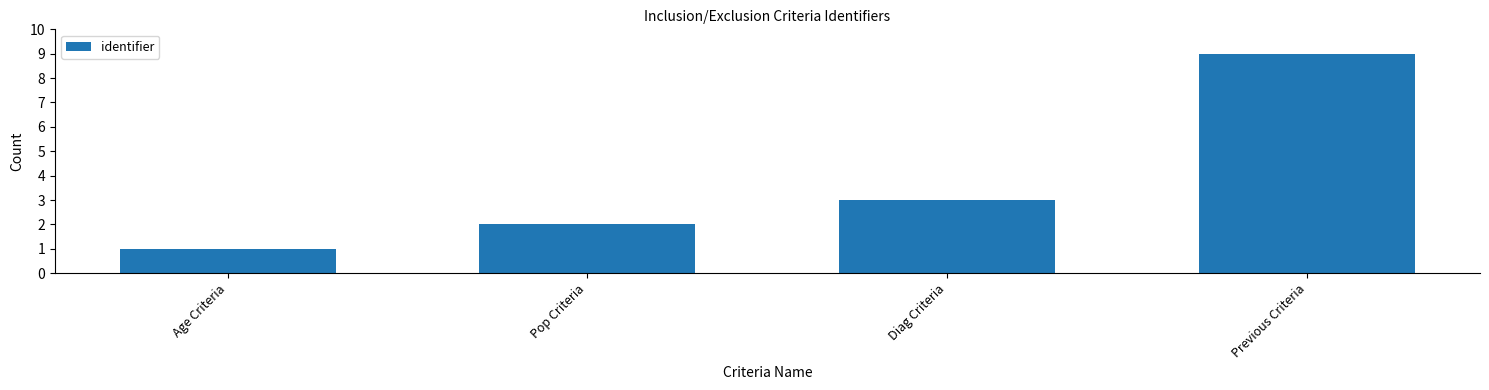

List the labels in order of value, largest first.

Previous Criteria, Diag Criteria, Pop Criteria, Age Criteria